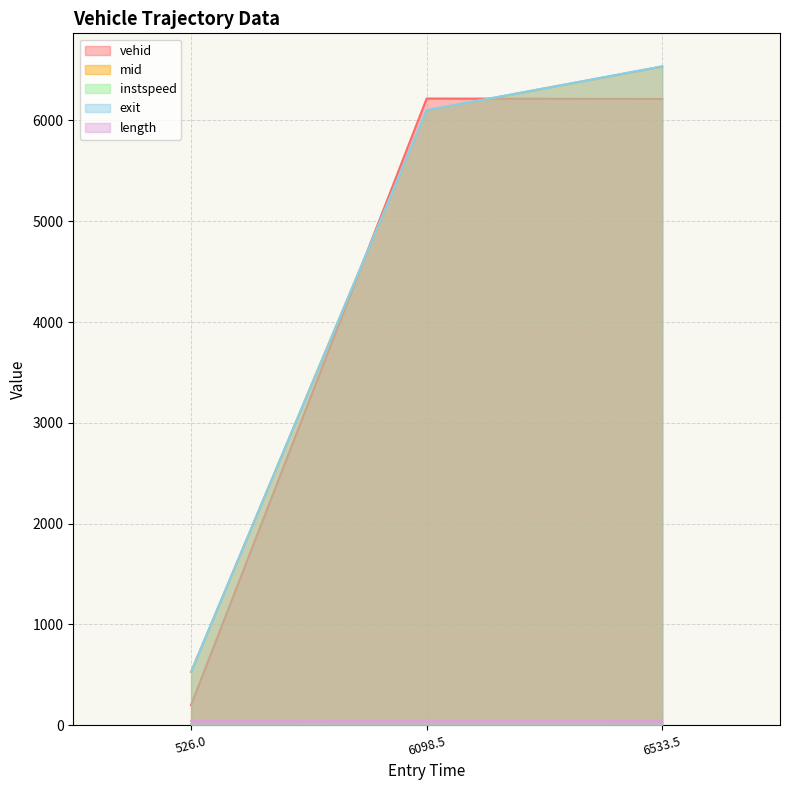

Which series has the widest spread of values?

vehid